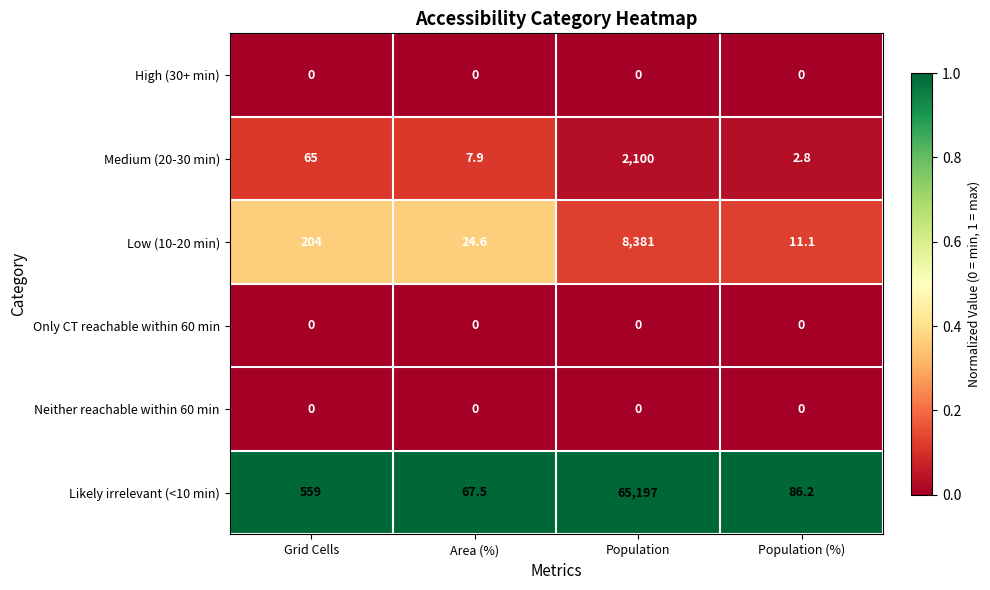

What is the spread (max minus min) of values at Population (%)?

86.2